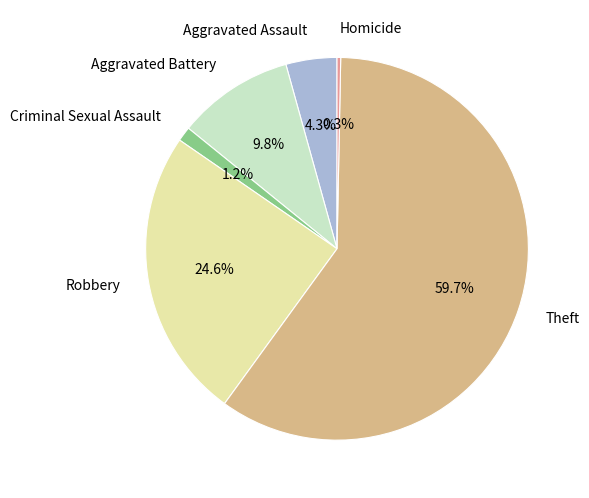

Rank the categories by value from lowest to highest.

Homicide, Criminal Sexual Assault, Aggravated Assault, Aggravated Battery, Robbery, Theft